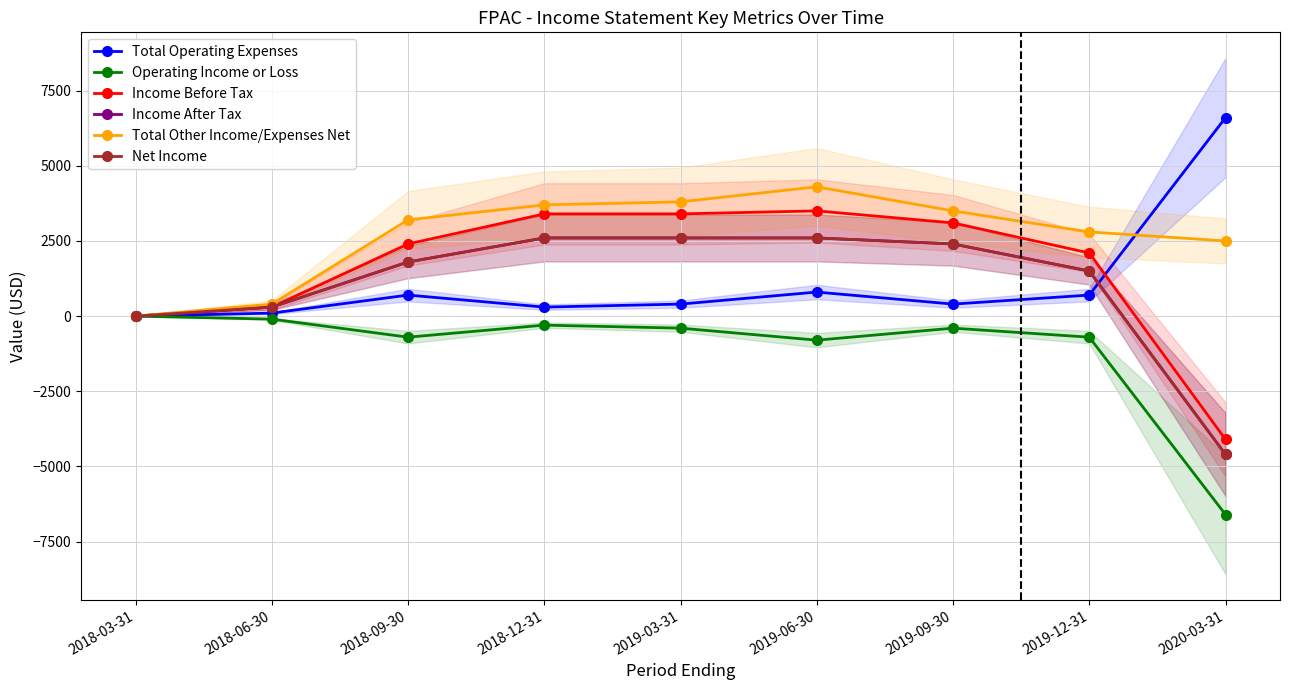

Which series has the widest spread of values?

Income Before Tax